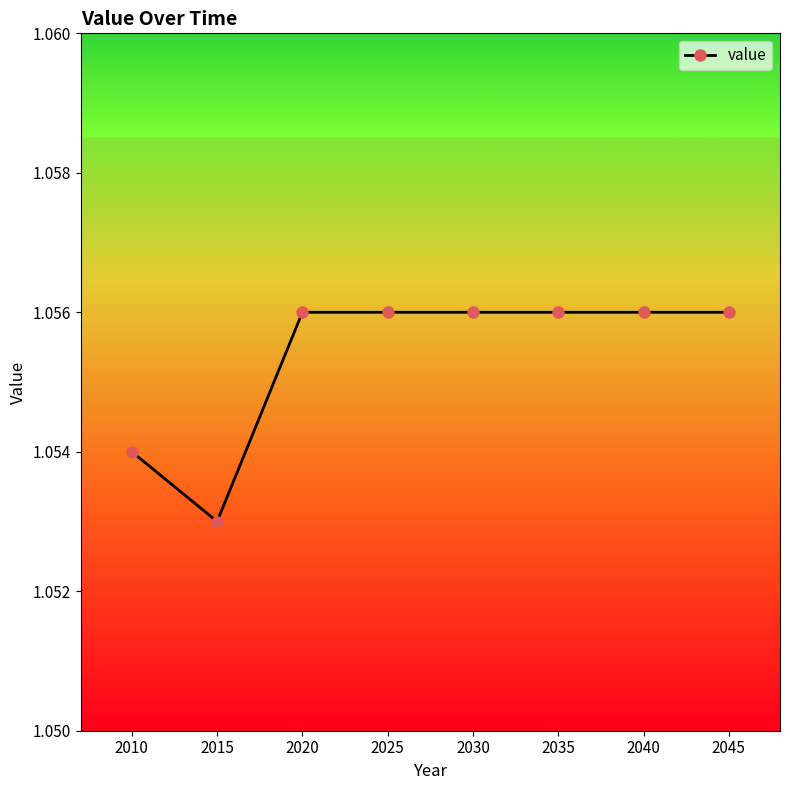

Approximately how many times larger is the value at 2015 compared to 2035?

1.0